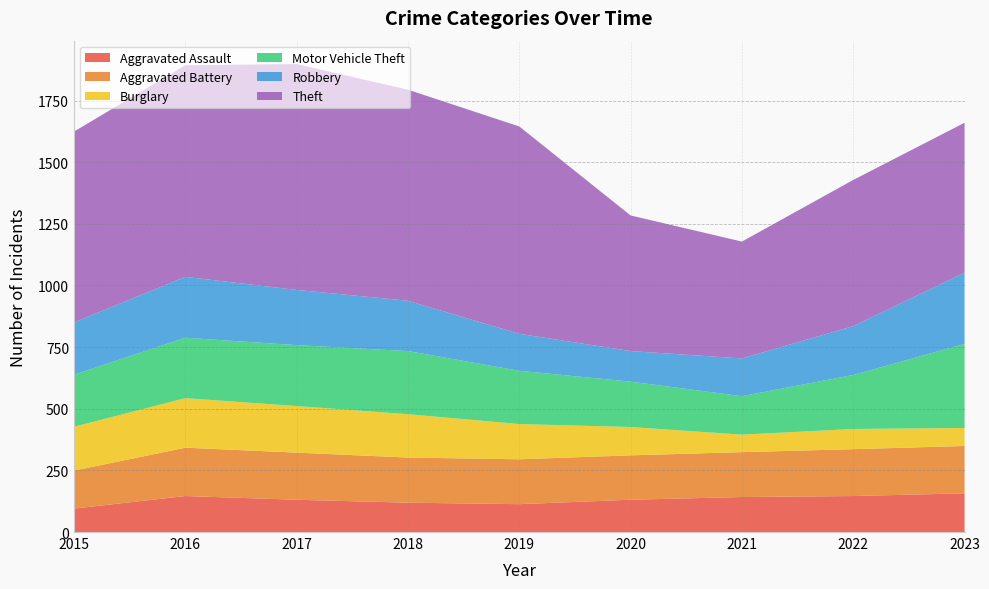

Reading right to left, what are all the values shown in this chart?

Aggravated Assault: 157	146	142	131	113	119	131	146	95
Aggravated Battery: 192	190	182	180	182	183	191	196	154
Burglary: 73	82	71	115	143	176	189	201	178
Motor Vehicle Theft: 341	219	156	184	216	256	247	245	211
Robbery: 289	198	153	124	150	204	224	247	212
Theft: 608	593	474	550	841	856	916	858	774